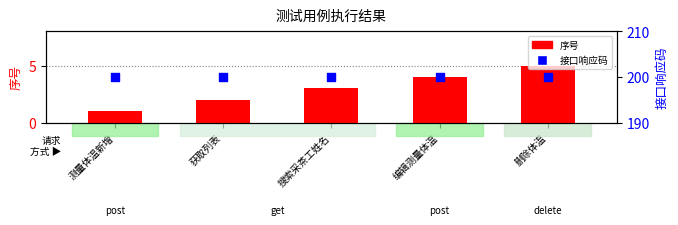

At how many categories does at least one series exceed 180?

5